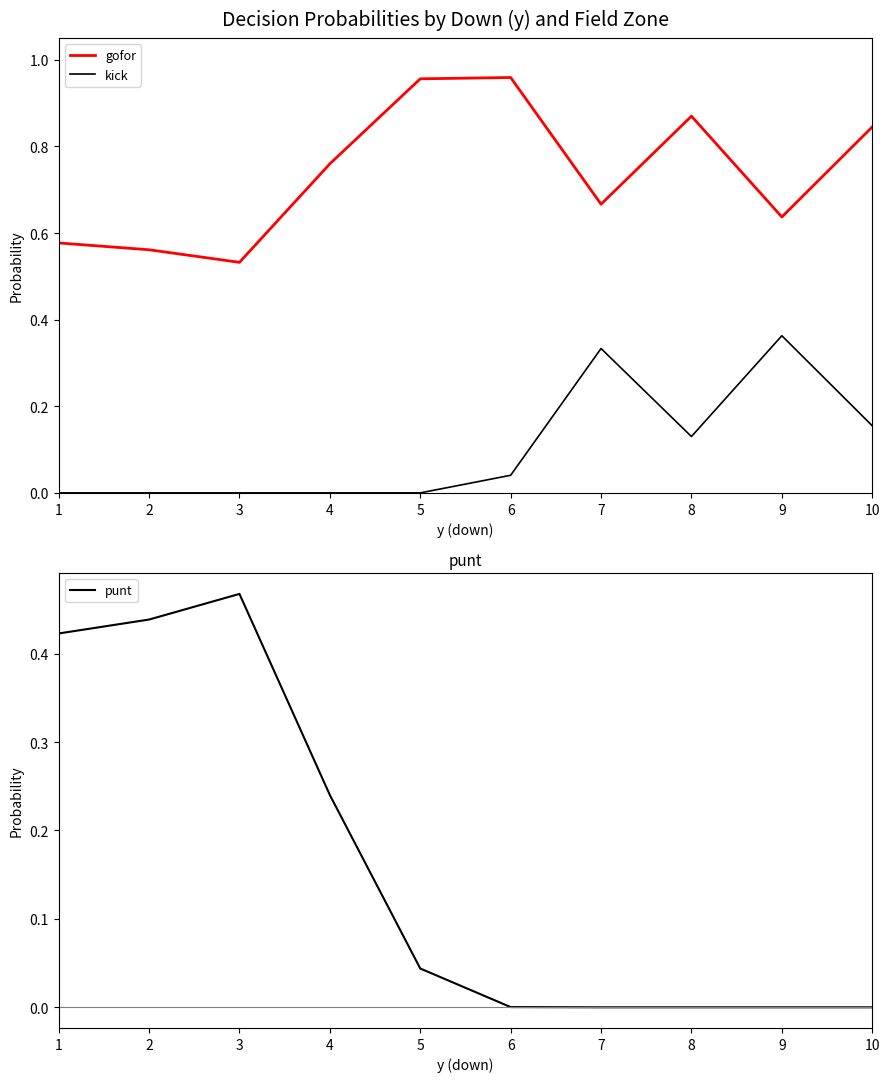

Reading left to right, extract all data points from this chart.

gofor: 0.6	0.6	0.5	0.8	1.0	1.0	0.7	0.9	0.6	0.8
kick: 0.0	0.0	0.0	0.0	0.0	0.0	0.3	0.1	0.4	0.2
punt: 0.4	0.4	0.5	0.2	0.0	0.0	0.0	0.0	0.0	0.0